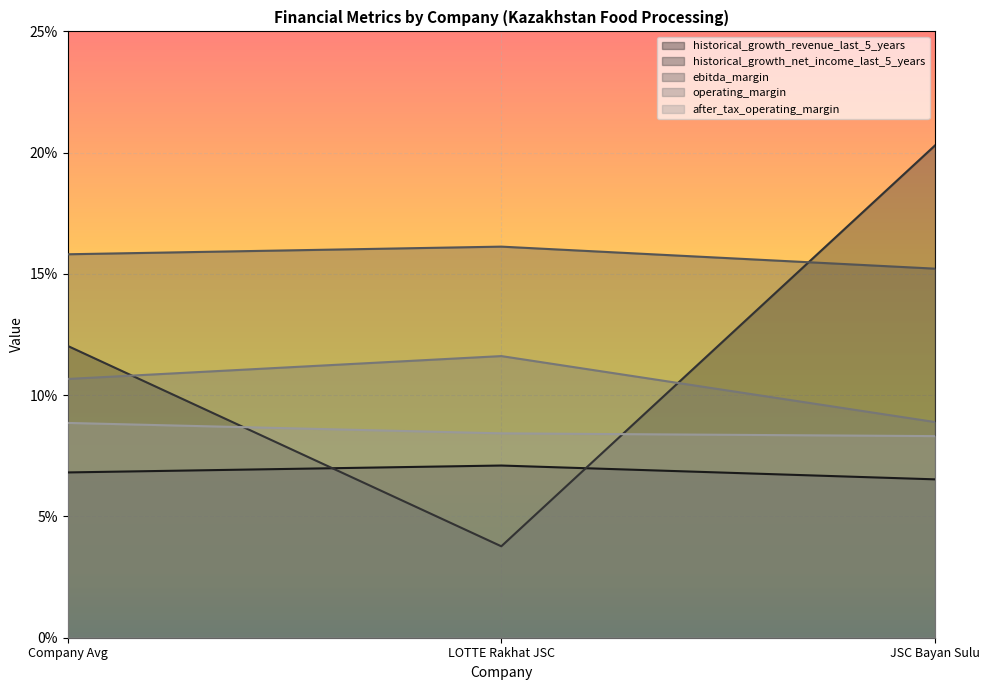

Reading left to right, list all the values displayed in this chart.

historical_growth_revenue_last_5_years: 0.1	0.1	0.1
historical_growth_net_income_last_5_years: 0.1	0.0	0.2
ebitda_margin: 0.2	0.2	0.2
operating_margin: 0.1	0.1	0.1
after_tax_operating_margin: 0.1	0.1	0.1